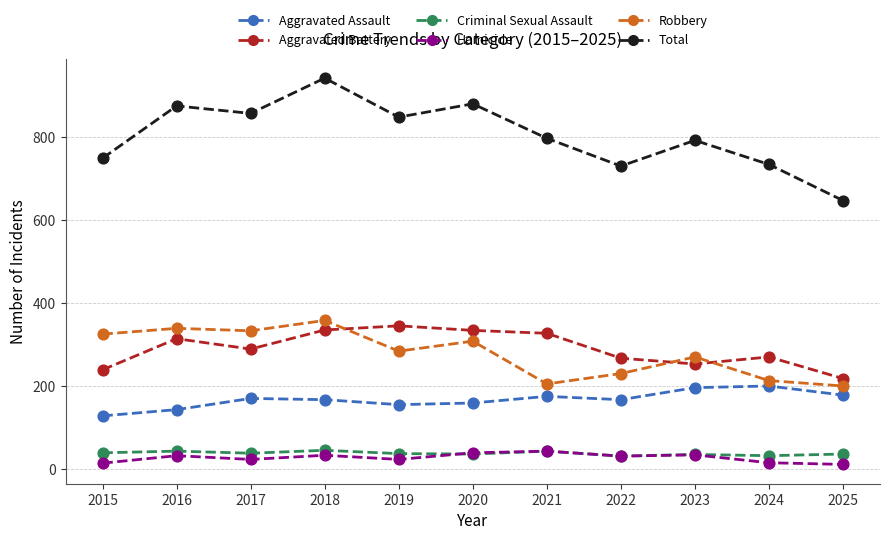

What are all the series names shown in the legend?

Aggravated Assault, Aggravated Battery, Criminal Sexual Assault, Homicide, Robbery, Total